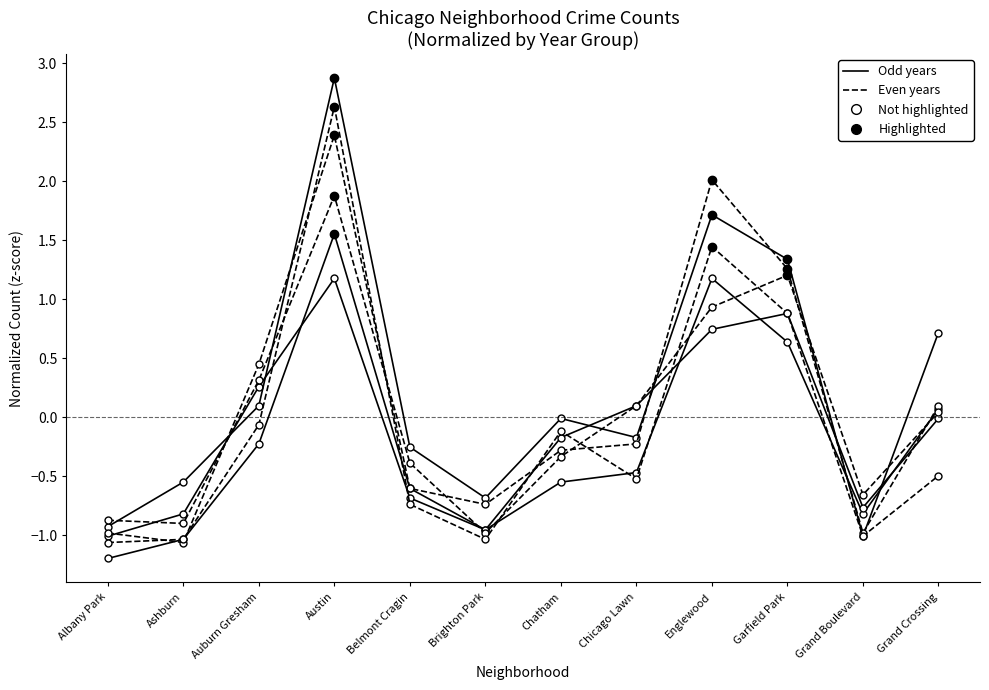

At how many categories does at least one series exceed 1?

3